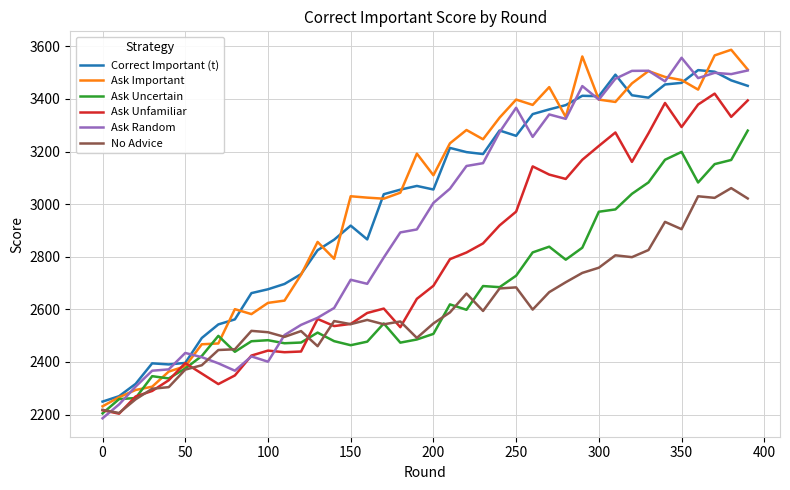

What is the minimum value shown in the chart?

2185.6